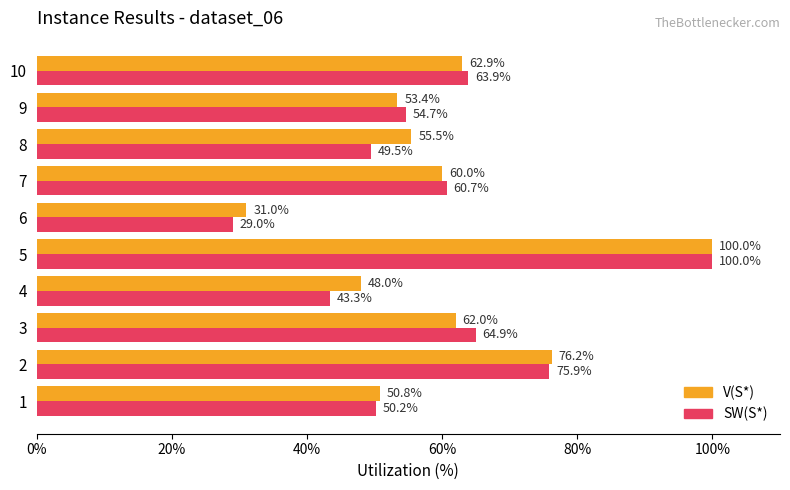

Rank the series at 7 from lowest to highest value.

V(S*), SW(S*)